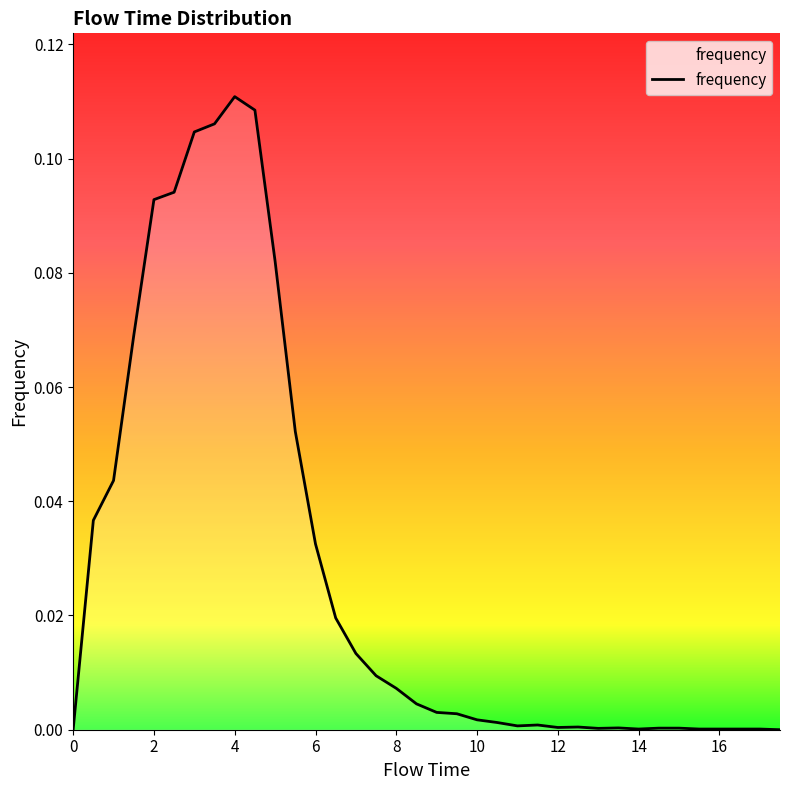

Reading left to right, what are all the values shown in this chart?

0.0=0.0	0.5=0.0	1.0=0.0	1.5=0.1	2.0=0.1	2.5=0.1	3.0=0.1	3.5=0.1	4.0=0.1	4.5=0.1	5.0=0.1	5.5=0.1	6.0=0.0	6.5=0.0	7.0=0.0	7.5=0.0	8.0=0.0	8.5=0.0	9.0=0.0	9.5=0.0	10.0=0.0	10.5=0.0	11.0=0.0	11.5=0.0	12.0=0.0	12.5=0.0	13.0=0.0	13.5=0.0	14.0=0.0	14.5=0.0	15.0=0.0	15.5=0.0	16.0=0.0	16.5=0.0	17.0=0.0	17.5=0.0